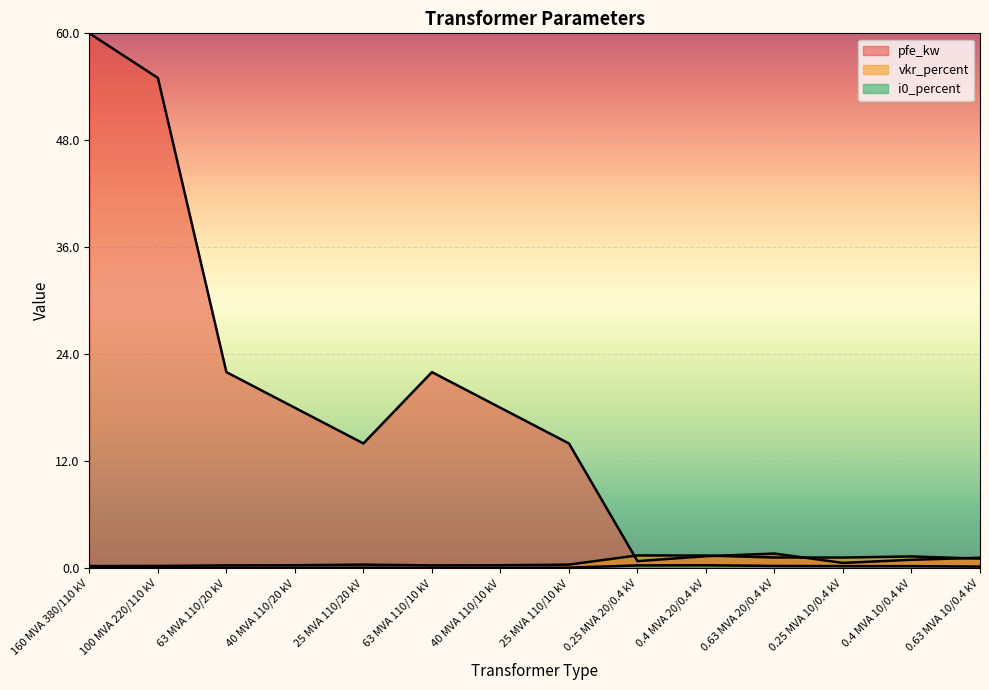

Rank the series by their maximum value, from lowest to highest.

i0_percent, vkr_percent, pfe_kw